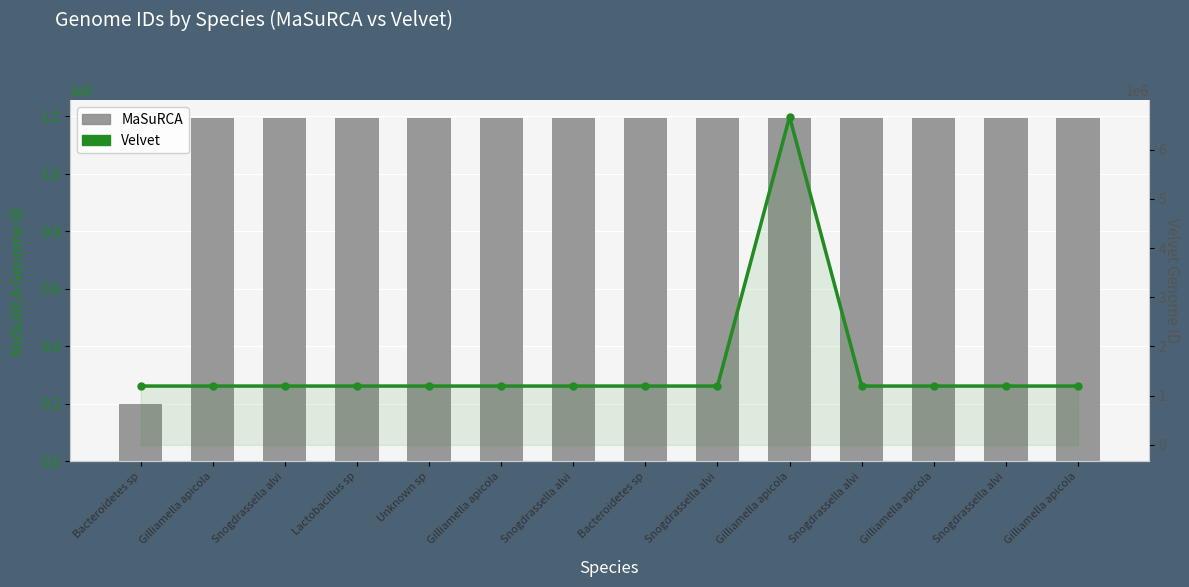

What is the difference between the maximum and minimum values in the Velvet series?

5470582.9